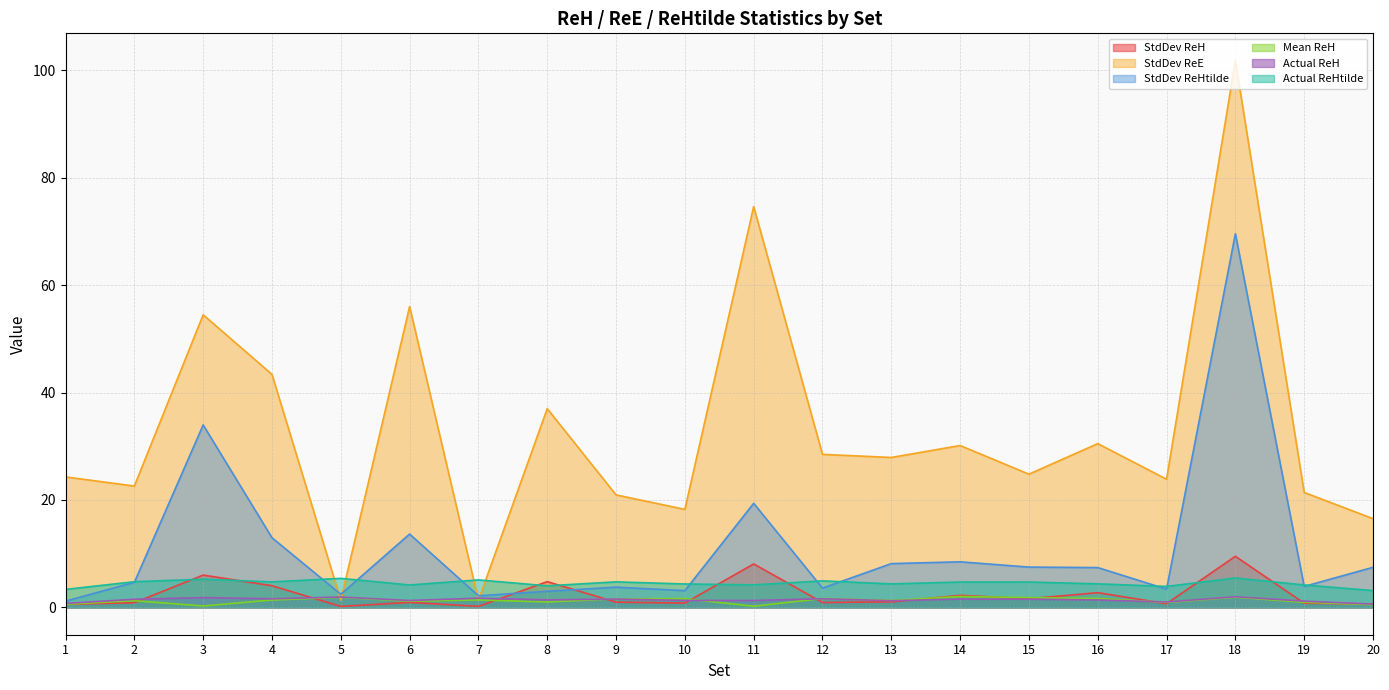

How many lines are shown in the chart?

6